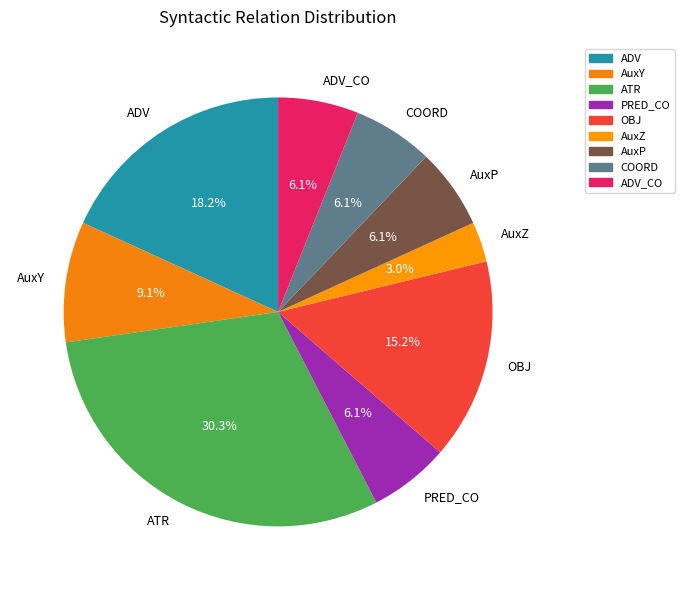

What percentage is the ADV slice, to the nearest percent?

18%